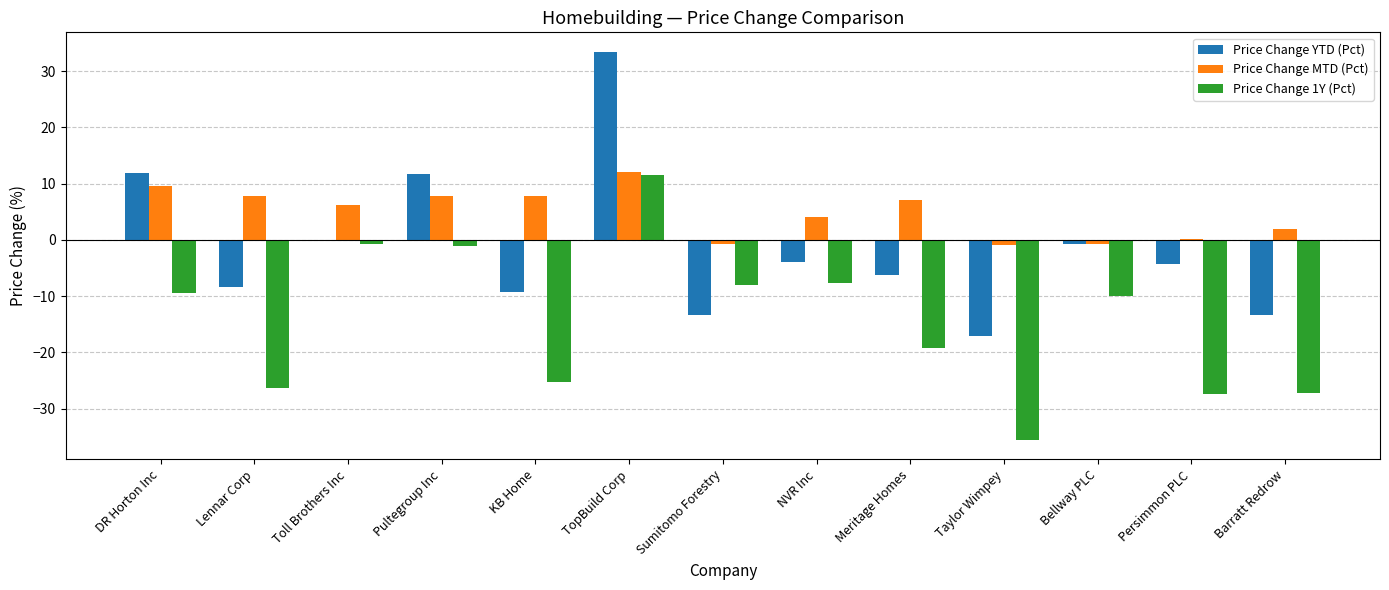

What is the sum of the Price Change 1Y (Pct) values at Barratt Redrow and Lennar Corp?

-53.6